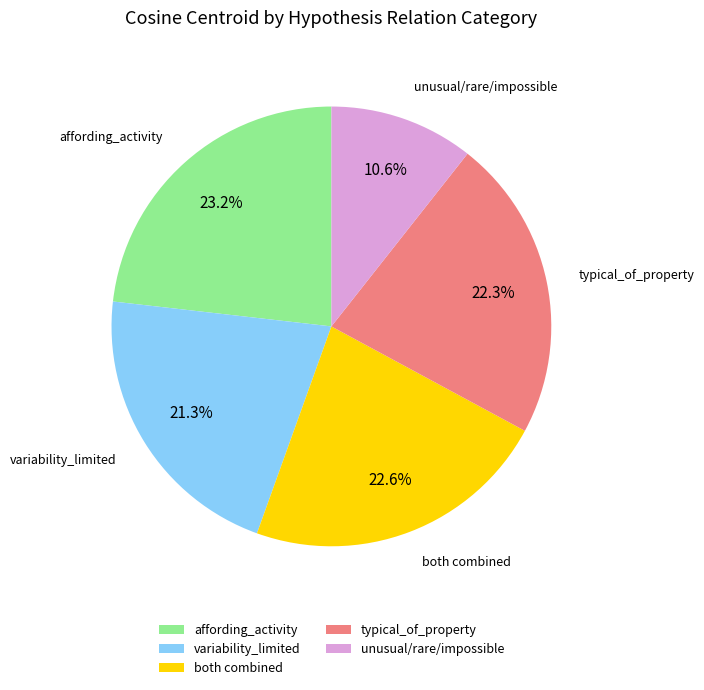

Is there any slice that represents more than half of the pie?

No